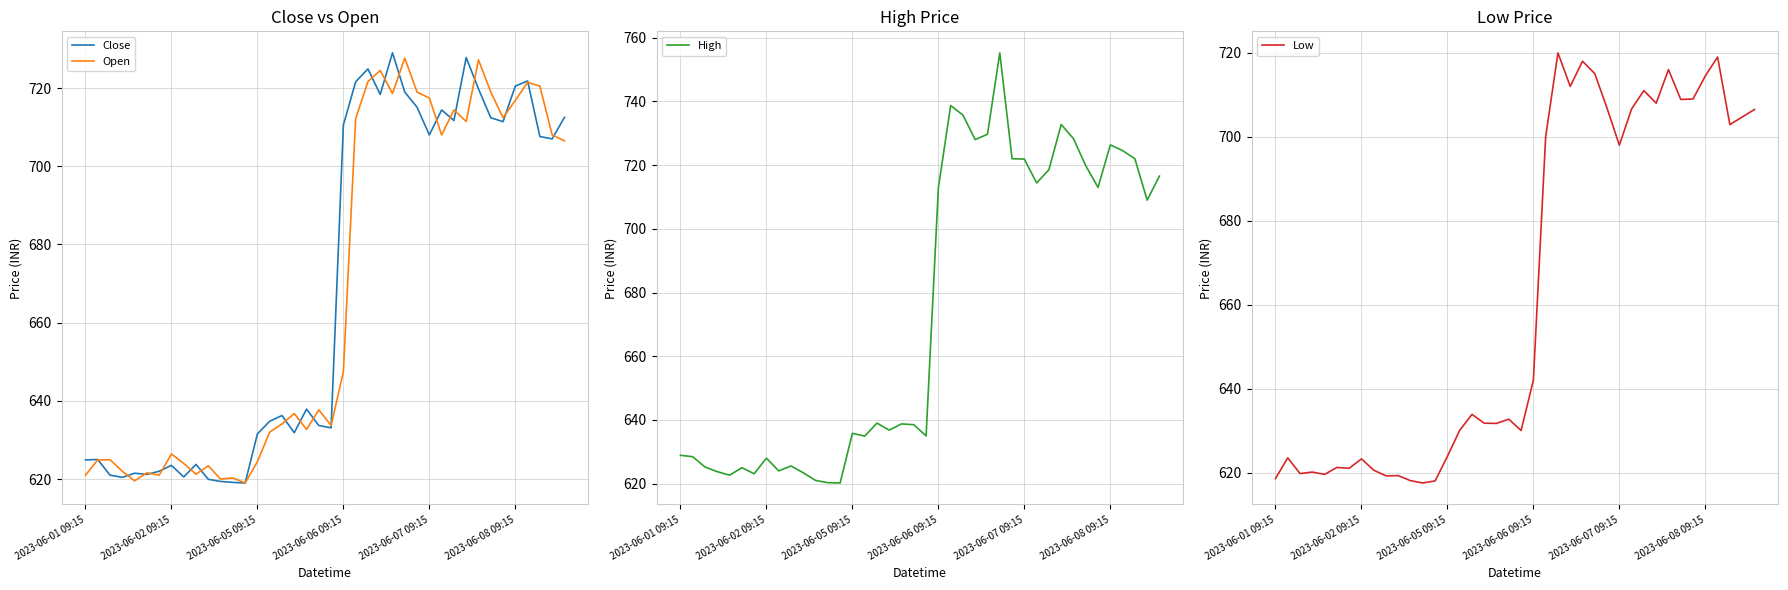

Does the chart have visible grid lines?

Yes